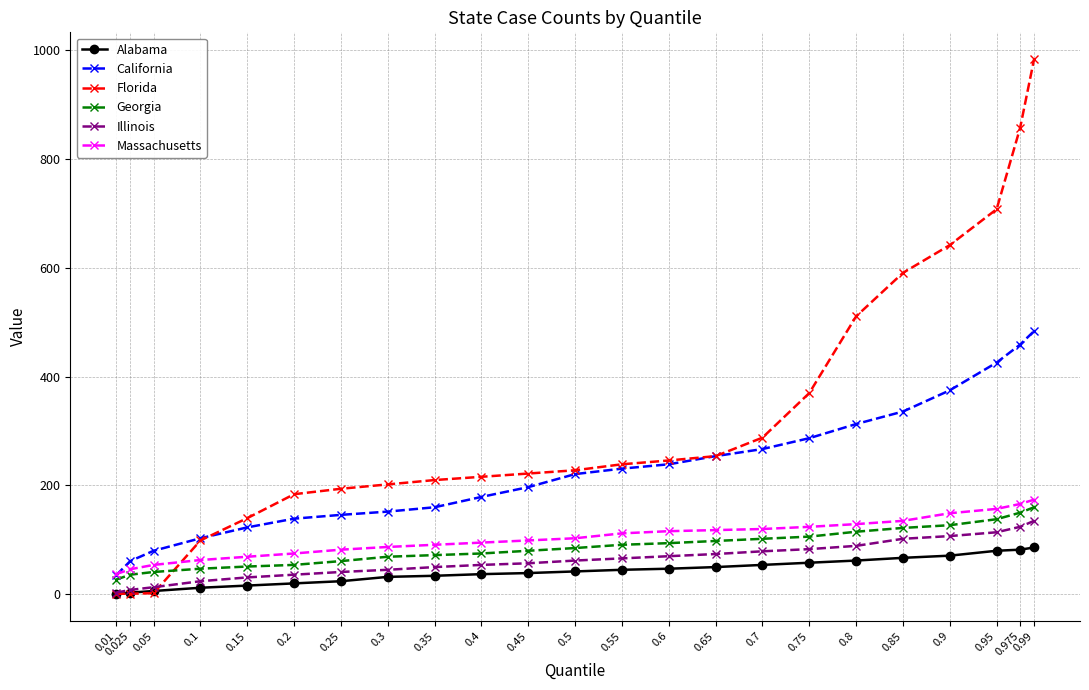

Which series has the largest total across all categories?

Florida